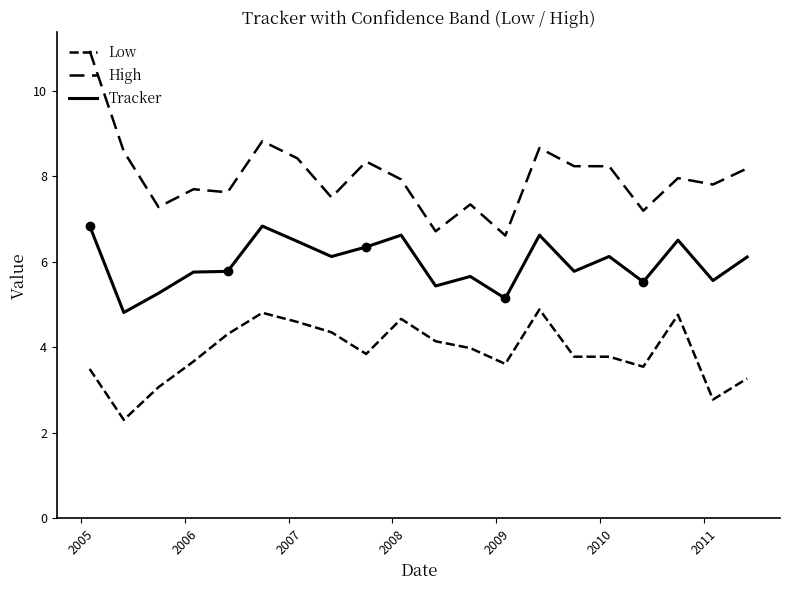

How many lines are shown in the chart?

3